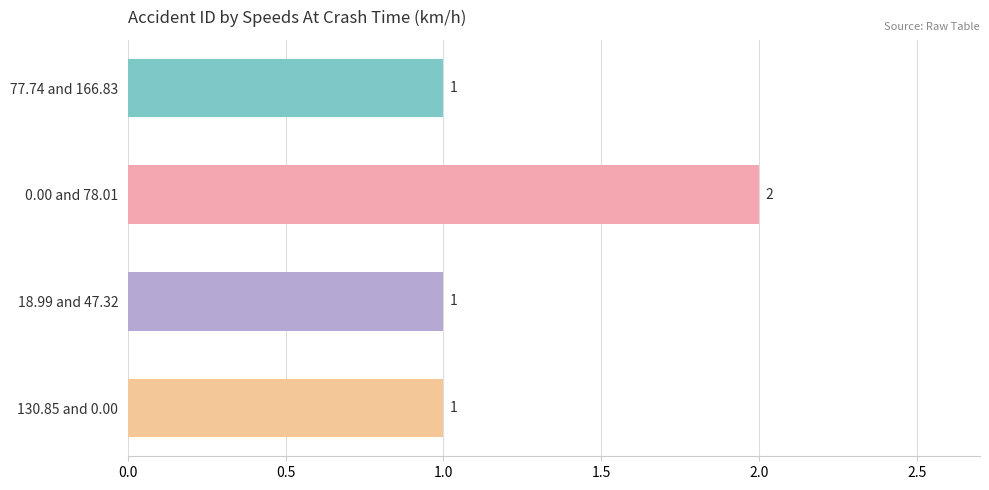

What is the greatest value displayed?

2